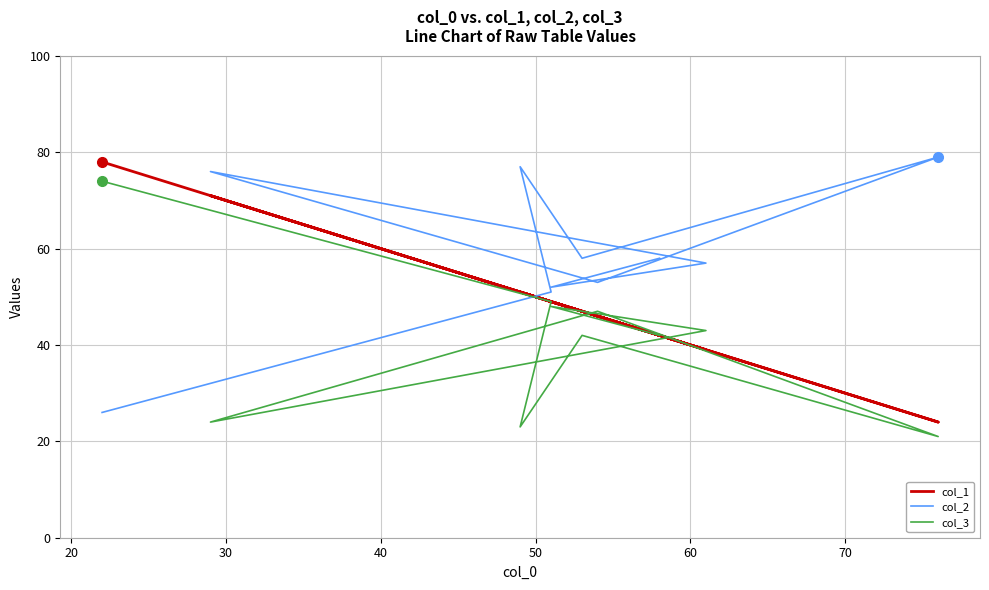

What is the total value across all series at 60?

146